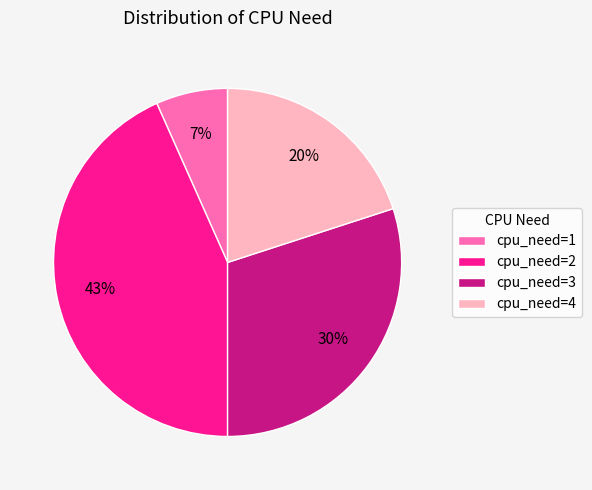

Which category has the biggest portion of the pie?

cpu_need=2